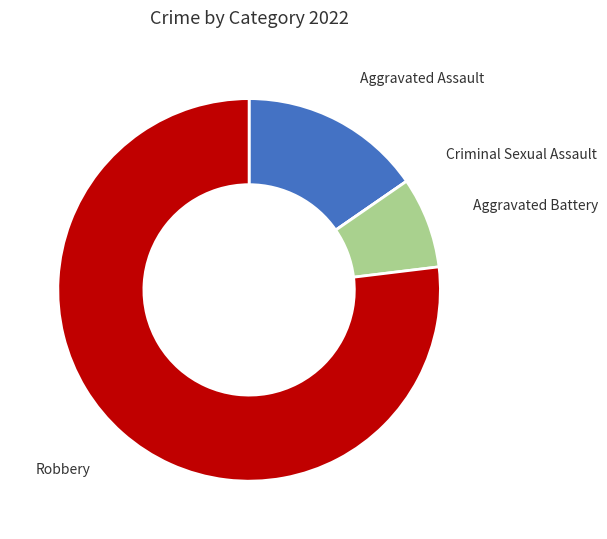

Does any single category account for the majority?

Yes